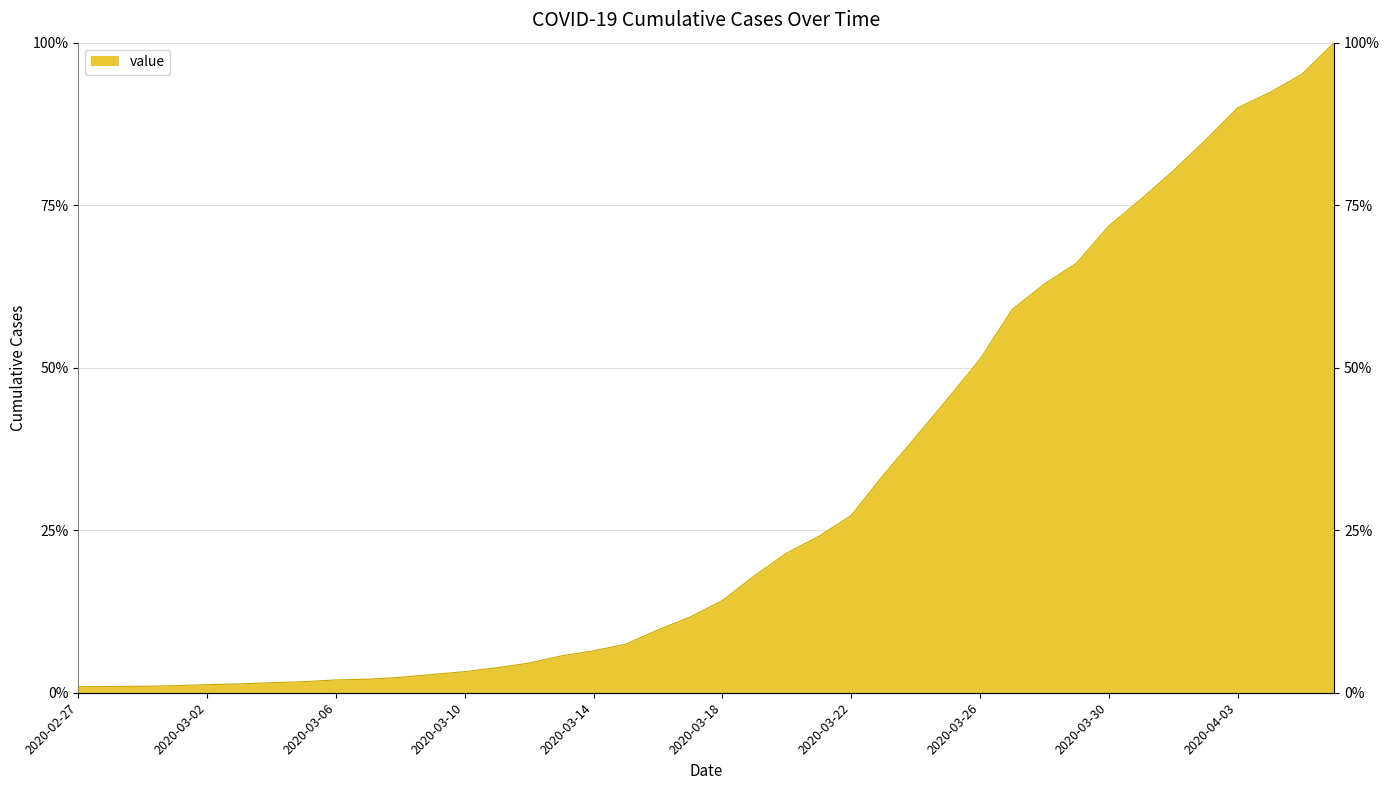

What is the change in value from 2020-03-17 to 2020-04-03?

+78.3